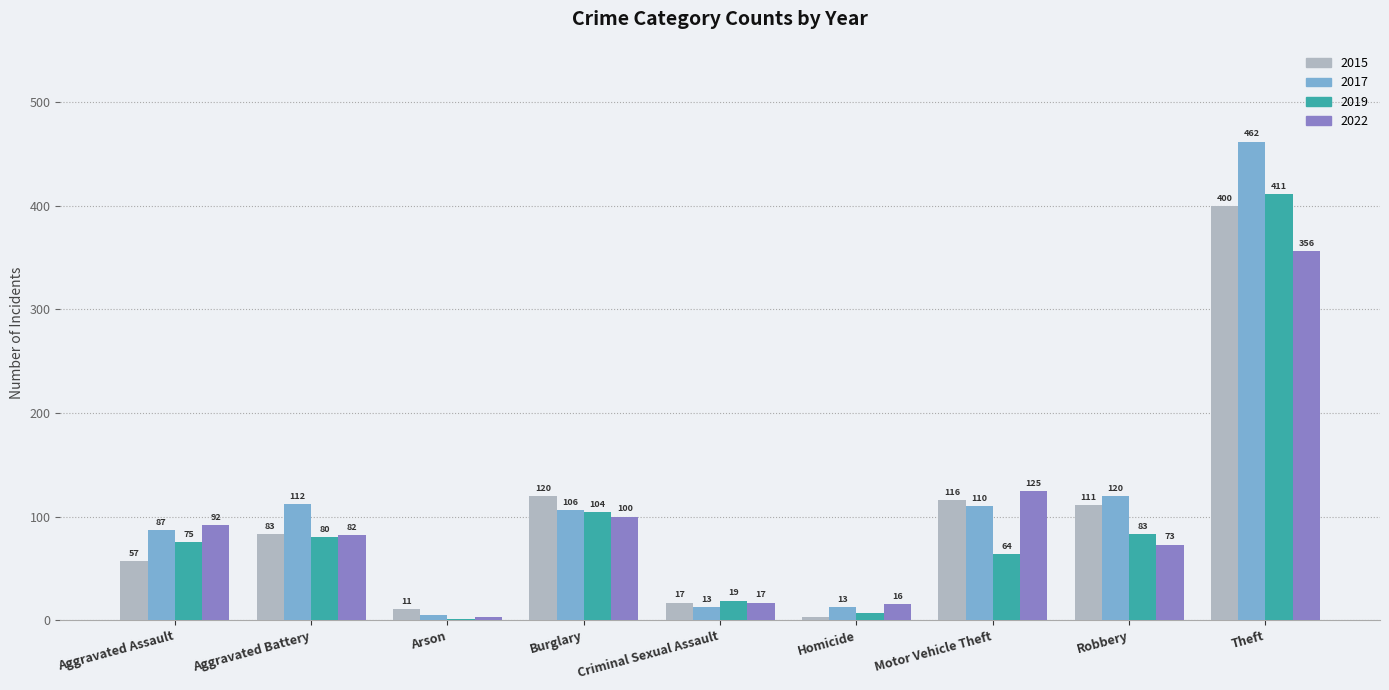

At which label does 2017 first exceed 106?

Aggravated Battery